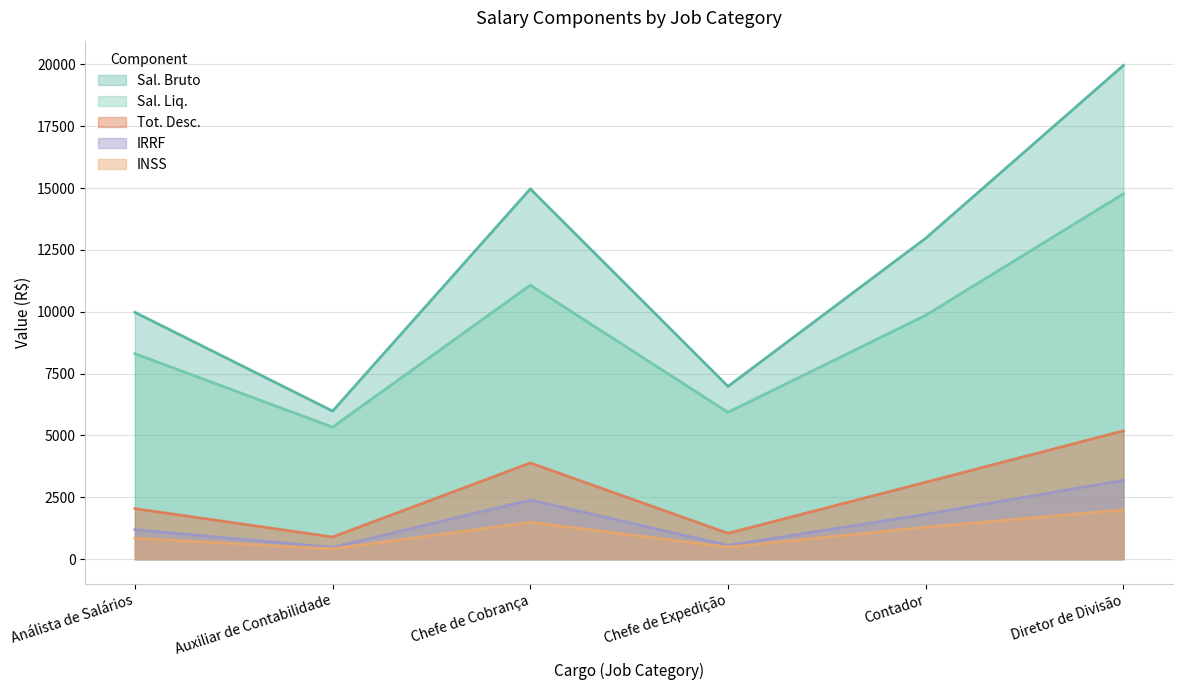

Which series has the largest total across all categories?

Sal. Bruto